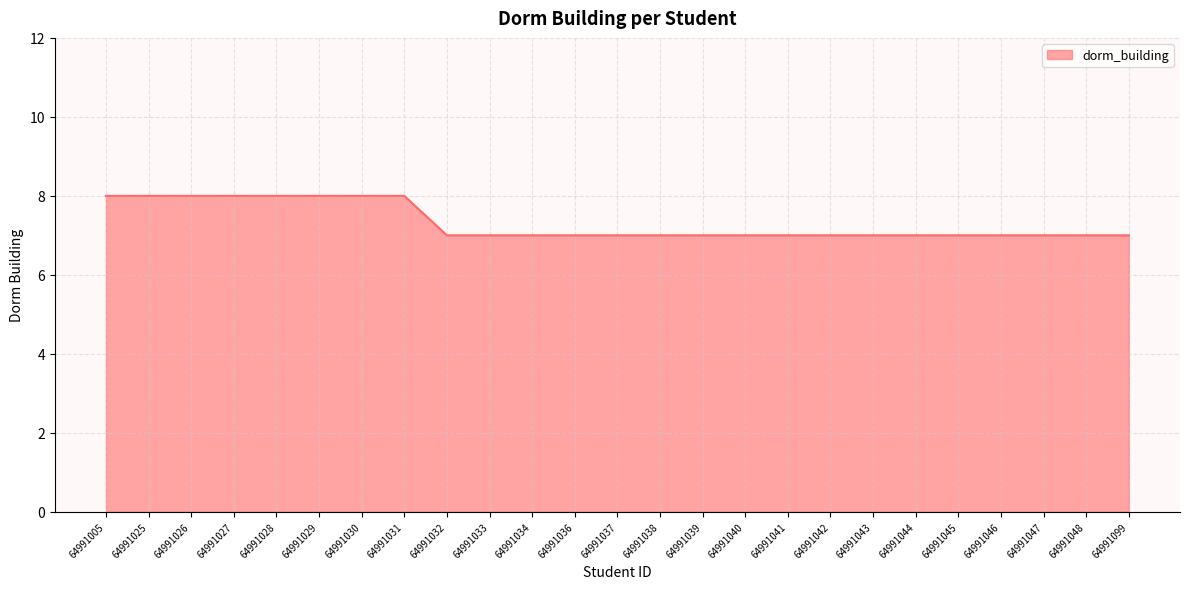

Reading right to left, list all the values displayed in this chart.

64991099=7	64991048=7	64991047=7	64991046=7	64991045=7	64991044=7	64991043=7	64991042=7	64991041=7	64991040=7	64991039=7	64991038=7	64991037=7	64991036=7	64991034=7	64991033=7	64991032=7	64991031=8	64991030=8	64991029=8	64991028=8	64991027=8	64991026=8	64991025=8	64991005=8